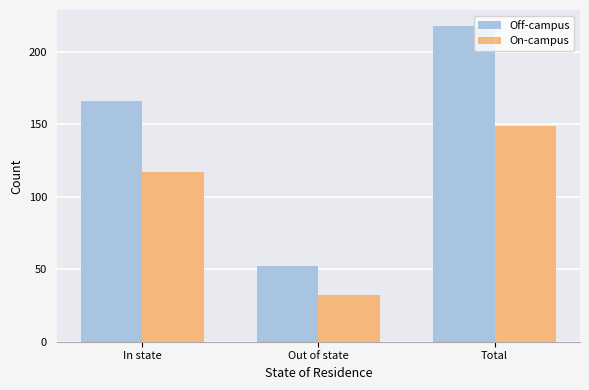

What is the difference between the maximum and minimum values in the On-campus series?

117